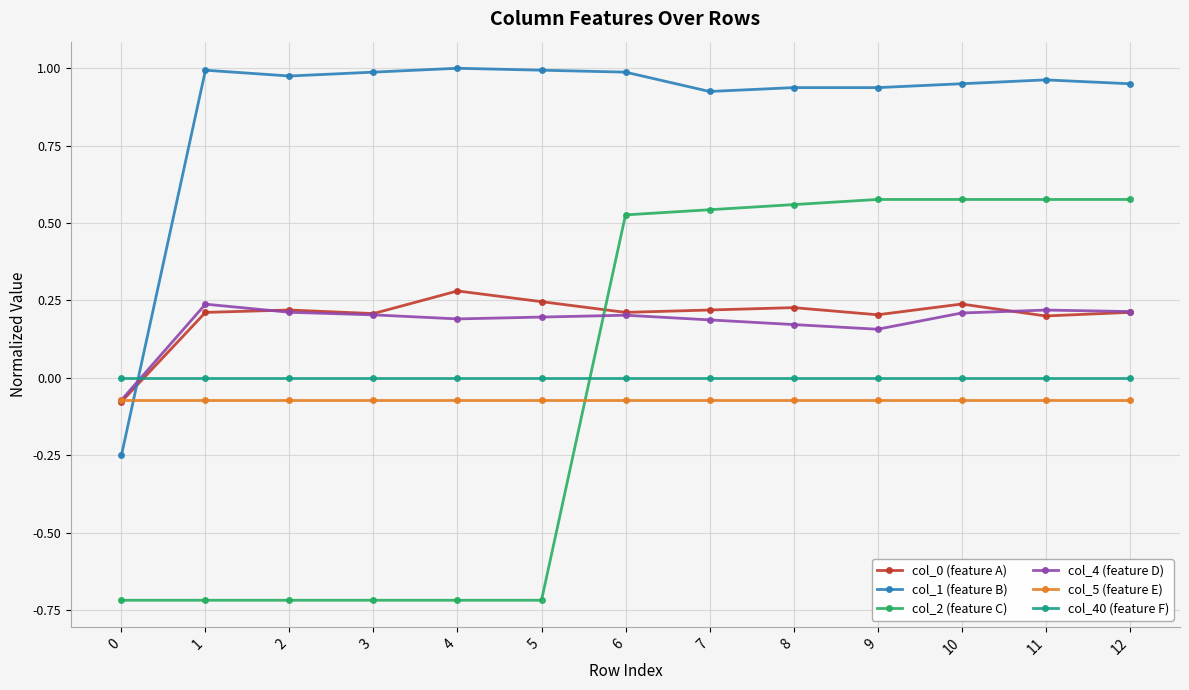

Is it true that col_1 (feature B) equals 0.3 at 6?

False